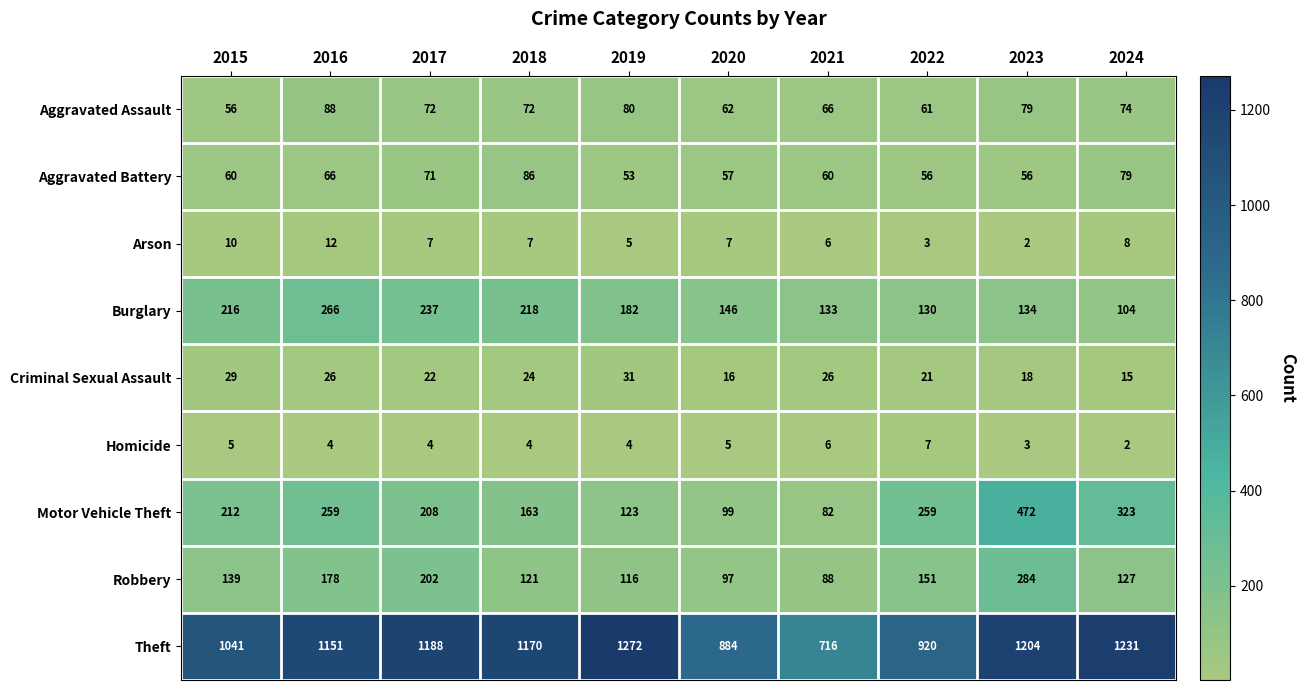

What is the sum of all Robbery values?

1503